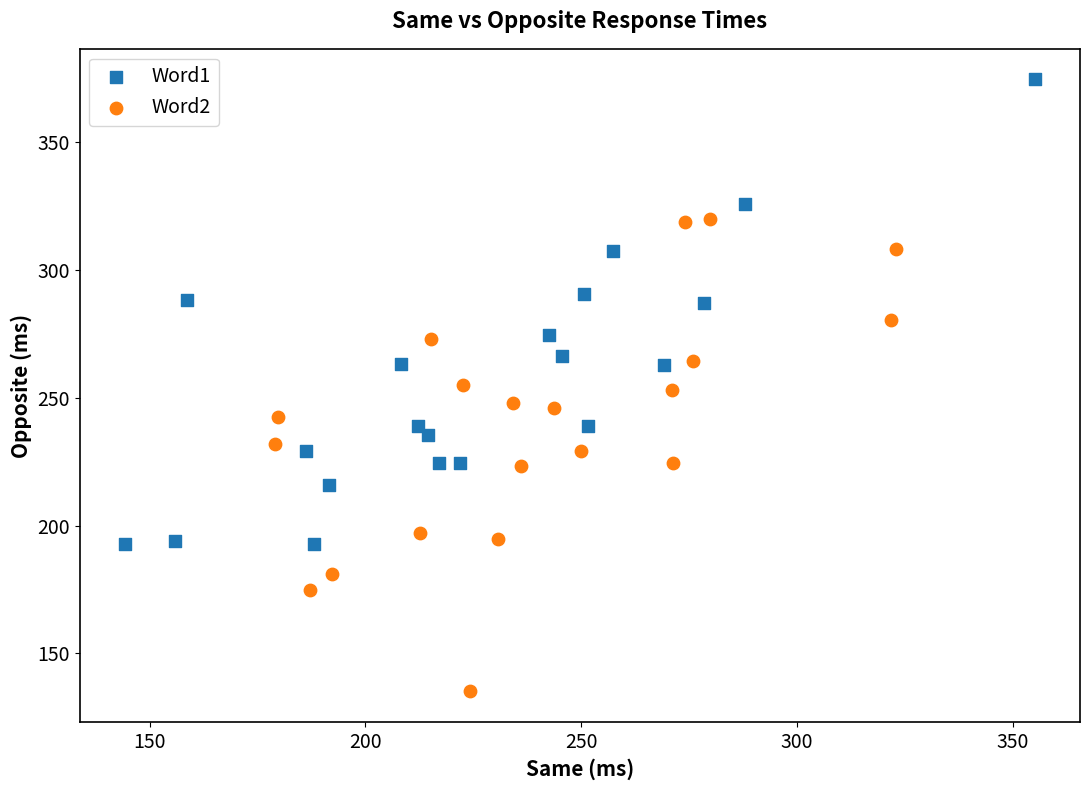

Which series has the widest spread of Y values?

Word2